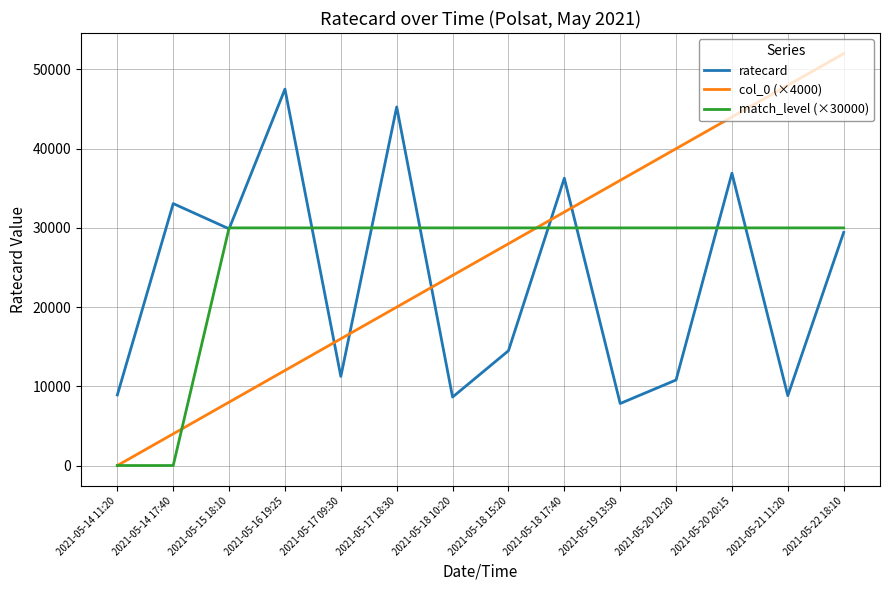

The value of match_level (×30000) at 2021-05-17 18:30 is 30000. True or false?

True